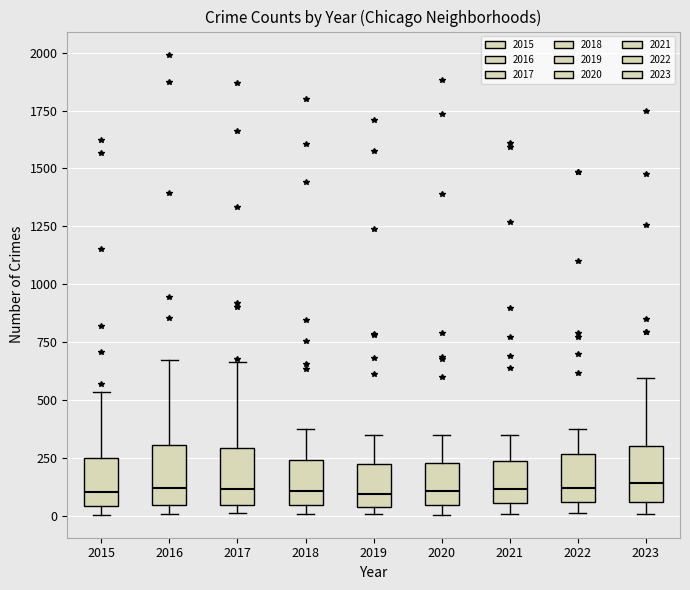

Where is the lower edge of the box at x = 2023 on the y-axis? The values are not printed on the chart, so give them approximately, as read against the axis.

50